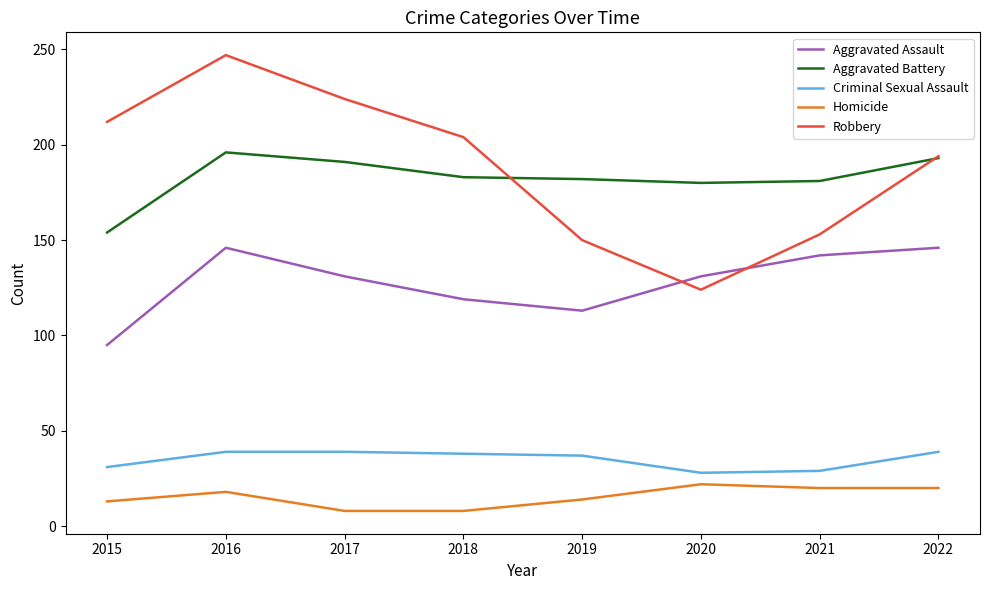

What is the difference between the second highest and minimum values in the Criminal Sexual Assault series?

11